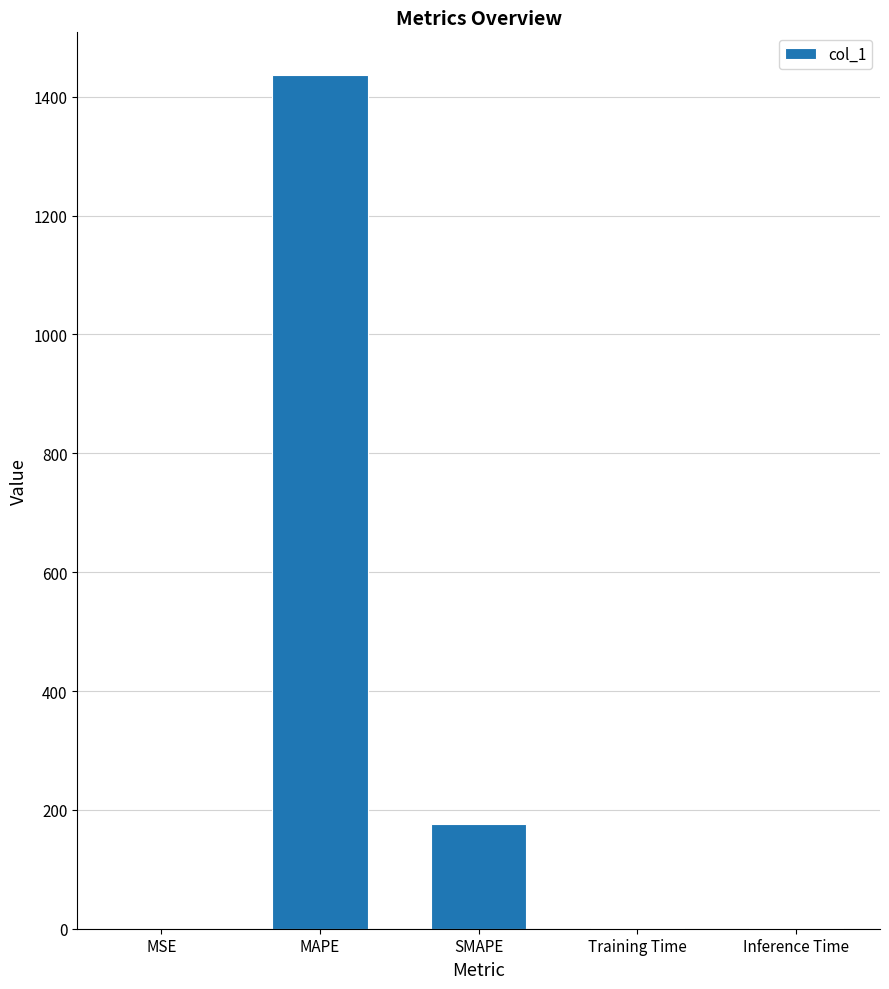

What is the change in value from MAPE to Inference Time?

-1435.8